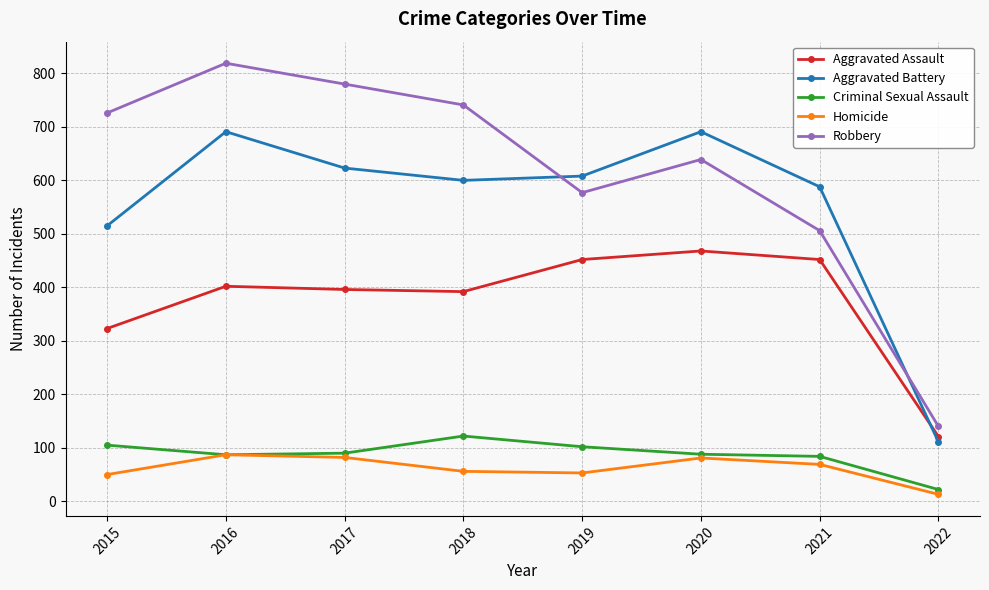

What is the sum of the Robbery values at 2015 and 2019?

1303